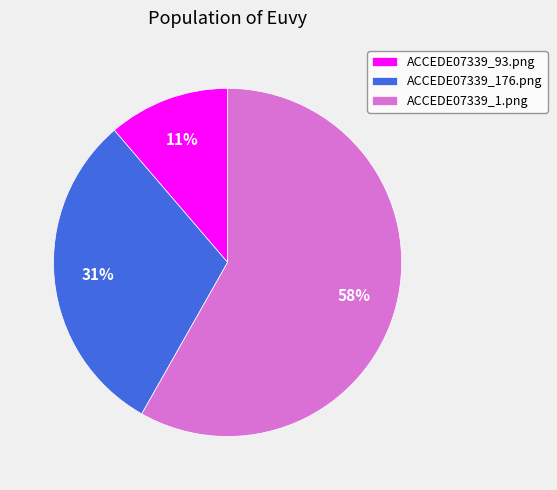

What is the smallest slice in the pie chart?

ACCEDE07339_93.png